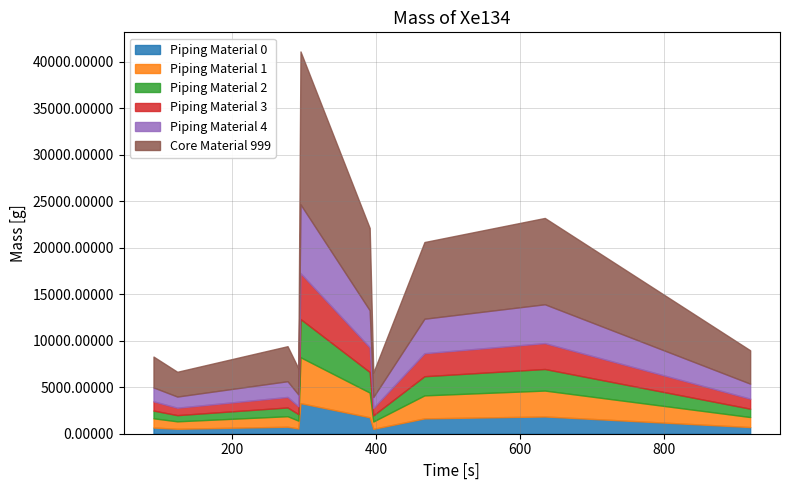

What is the change in value from 467 to 919?

-11640